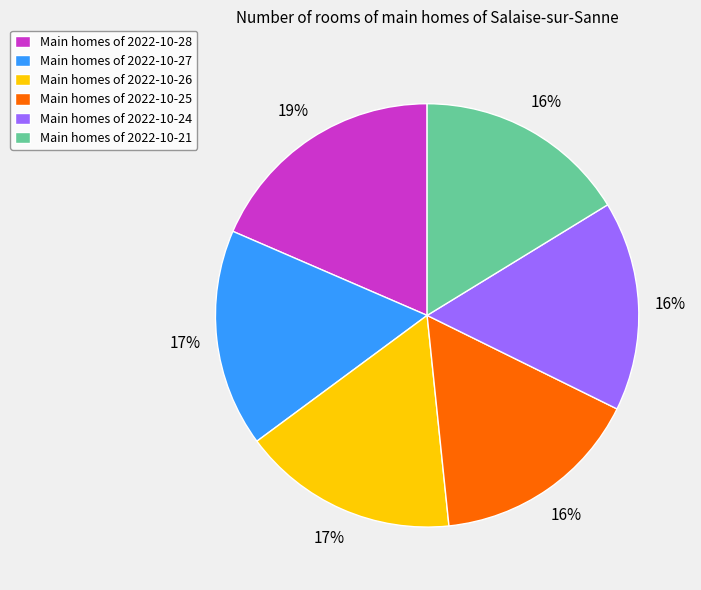

To the nearest percent, what is the difference between the Main homes of 2022-10-27 and Main homes of 2022-10-25 slice percentages?

1%